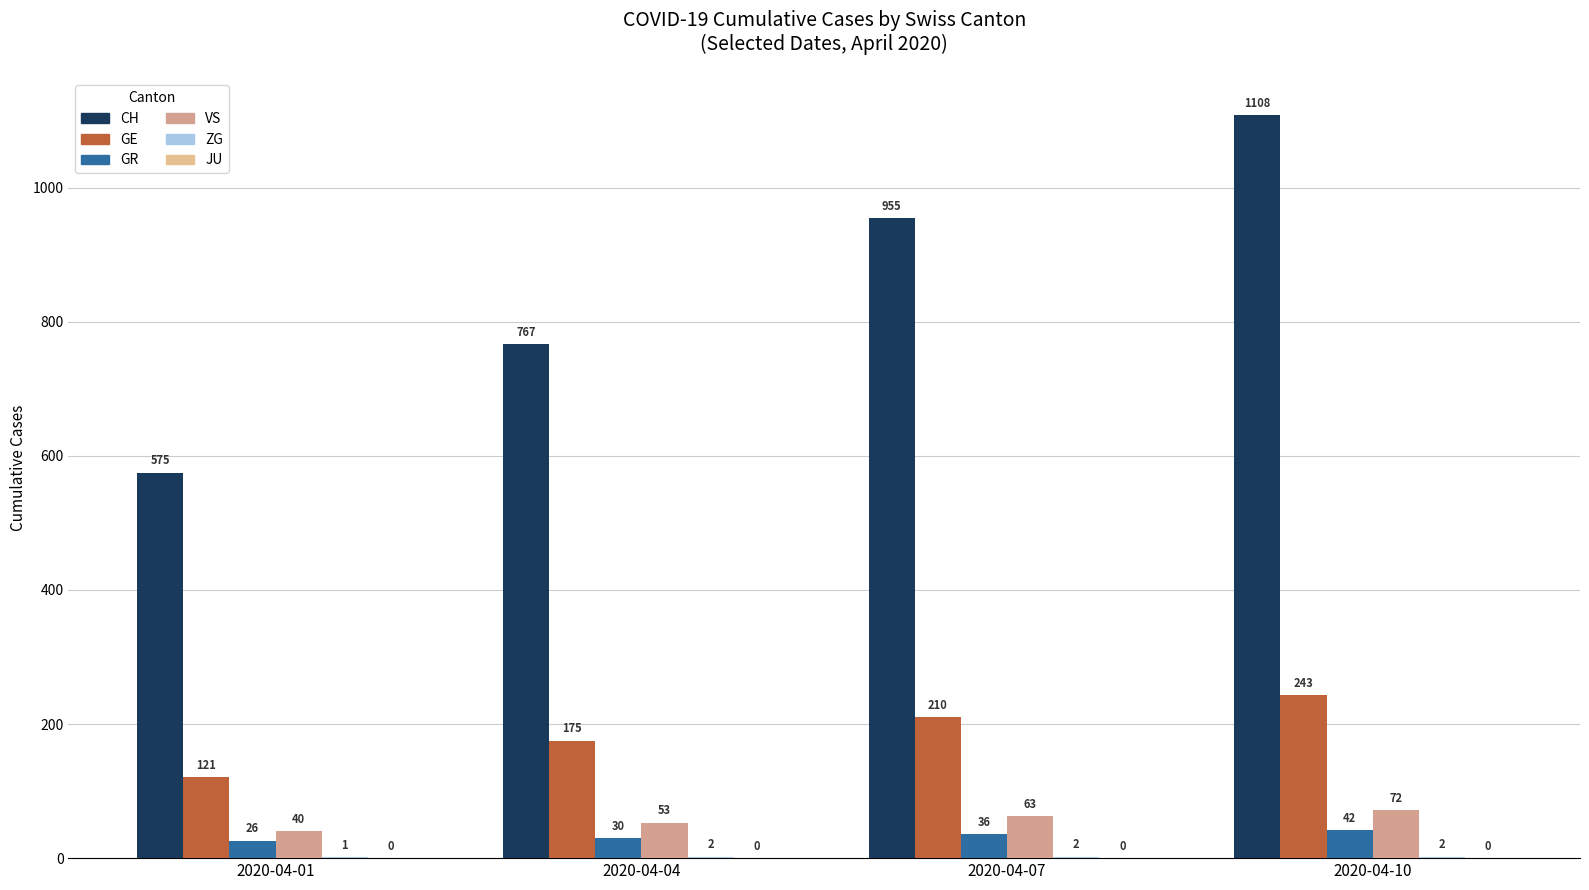

Where is GR nearest to the value 34?

2020-04-07